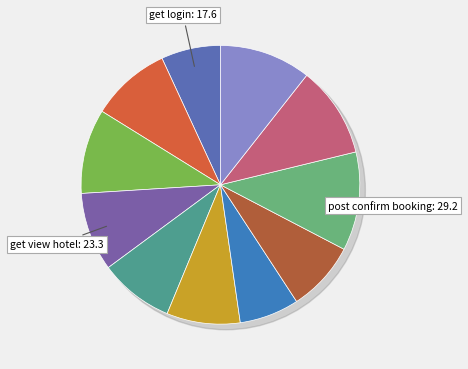

How many segments does this pie chart have?

11